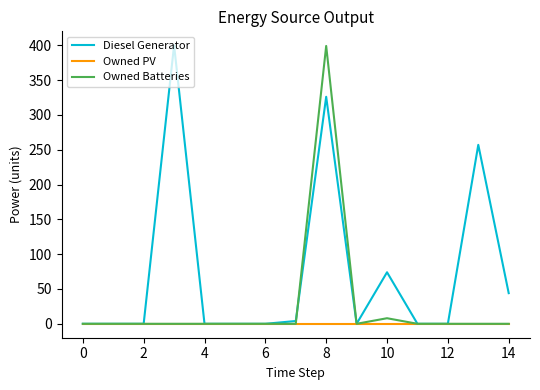

What is the average value of the Diesel Generator series?

74